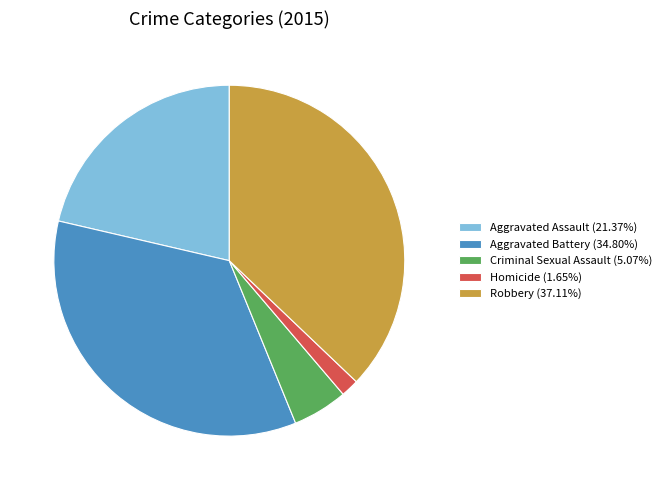

Is the sum of Homicide and Aggravated Battery greater than half?

No